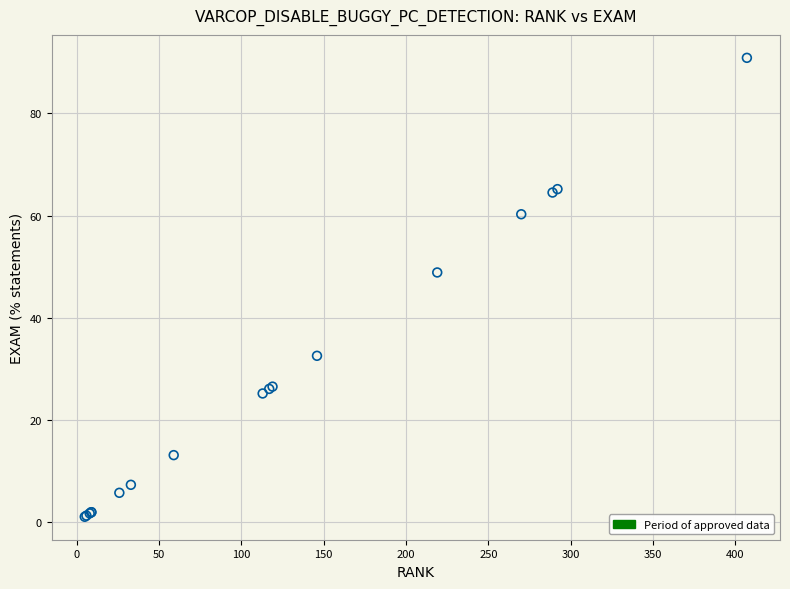

What Y value in the scatter plot is closest to 45?

48.9